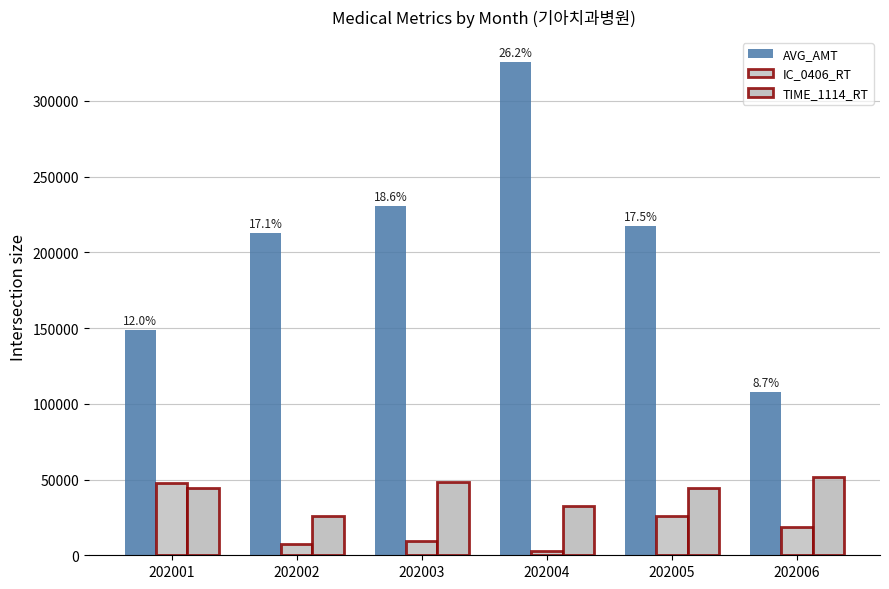

How many data points in AVG_AMT are less than 217189?

3